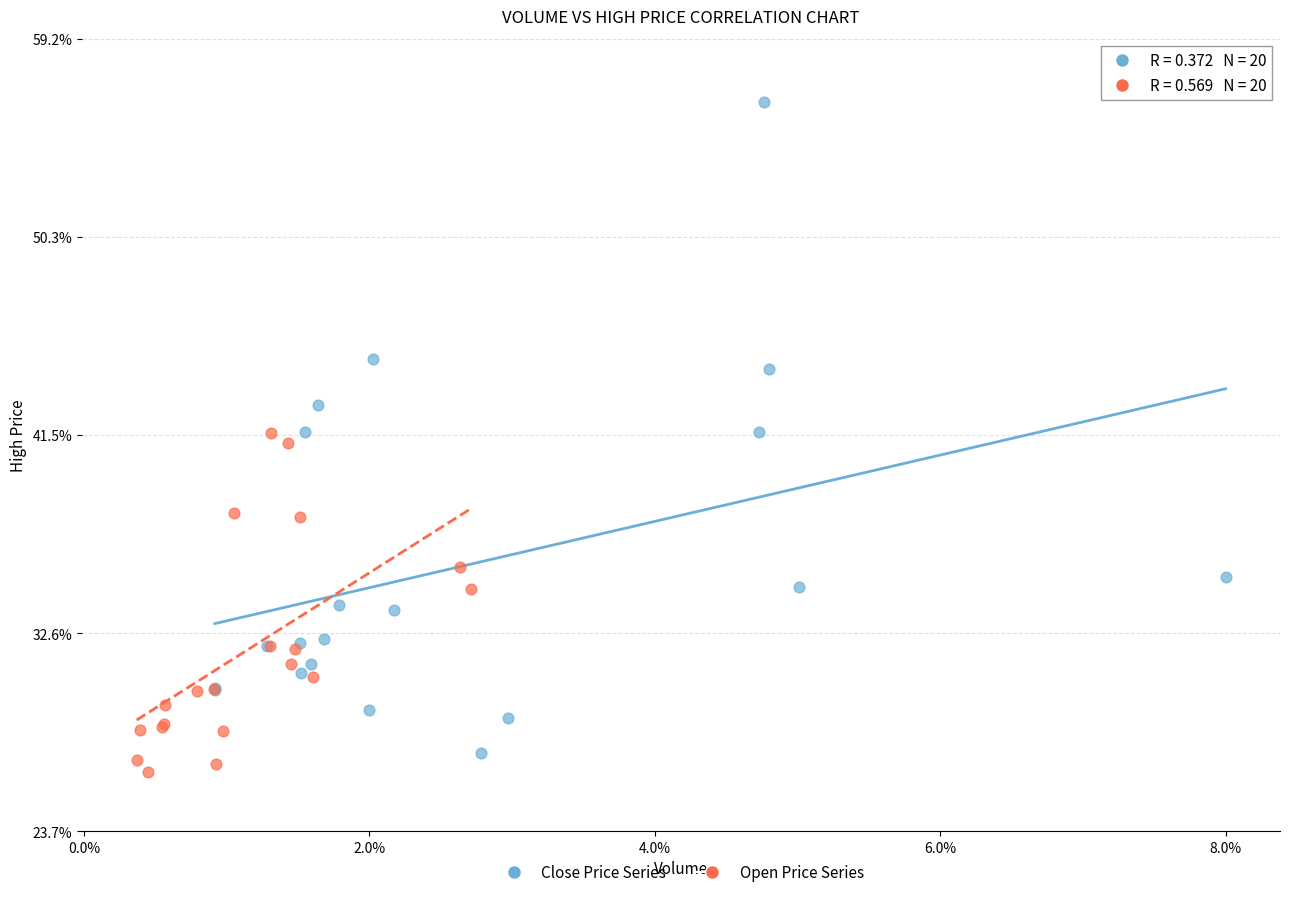

Which series contains the lowest Y value?

Open Price Series